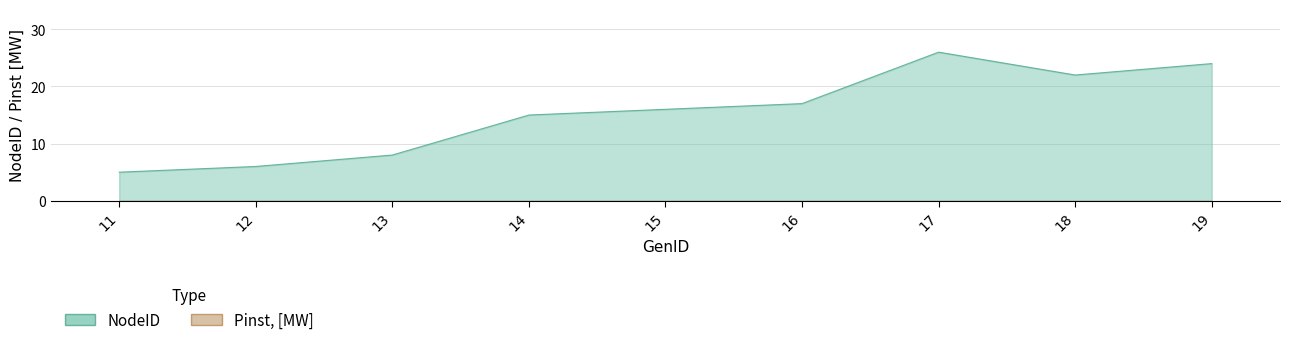

What is the ratio of the value at 15 to the value at 11?

3.2